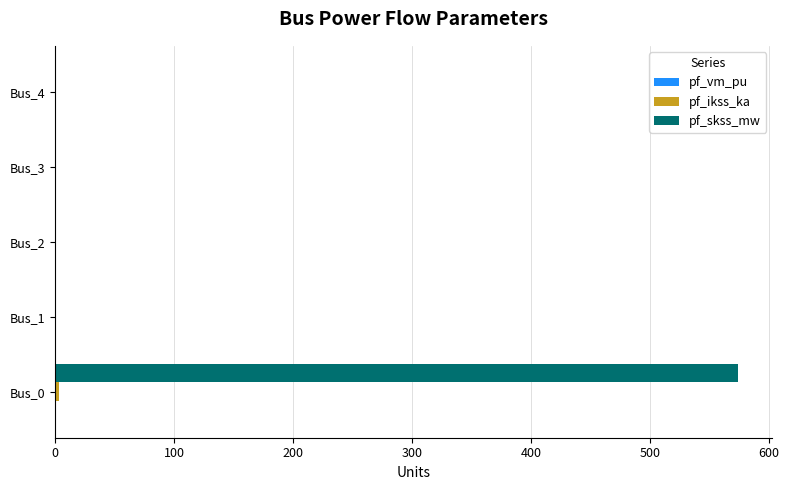

The value of pf_skss_mw at Bus_1 is -382.7. True or false?

False